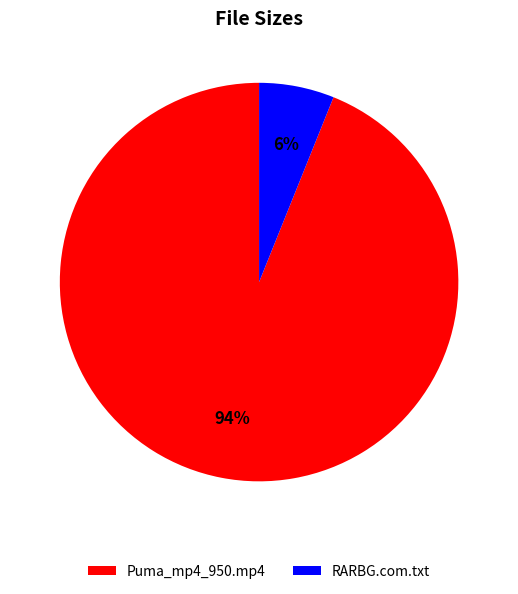

Does RARBG.com.txt represent more than half of the total?

No